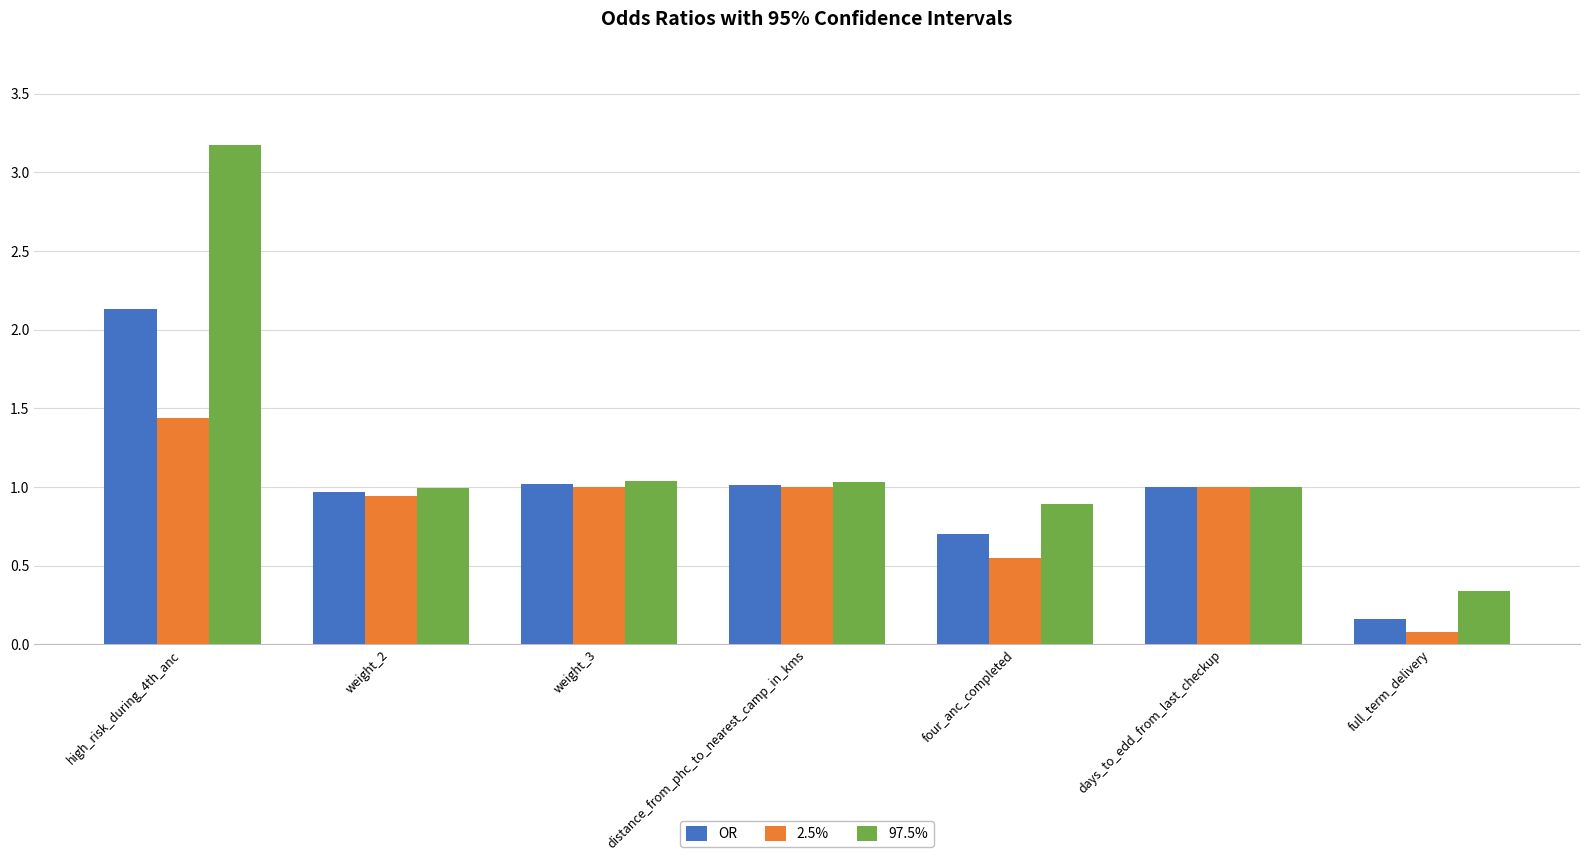

List the series in order of their overall mean, lowest first.

2.5%, OR, 97.5%